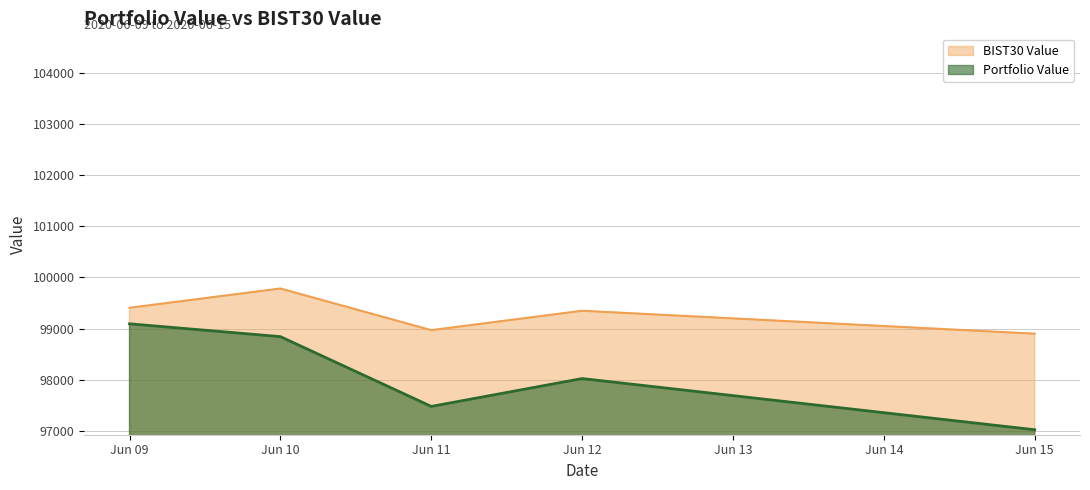

What is the smallest value displayed?

97020.6